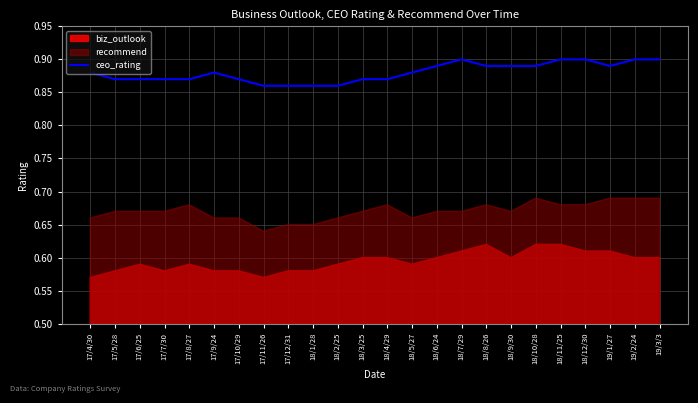

How many lines are shown in the chart?

1